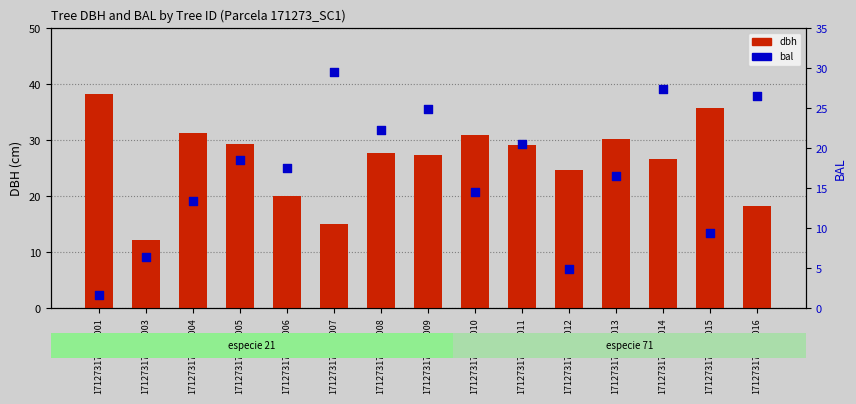

Which series has the largest Y range (max minus min)?

bal